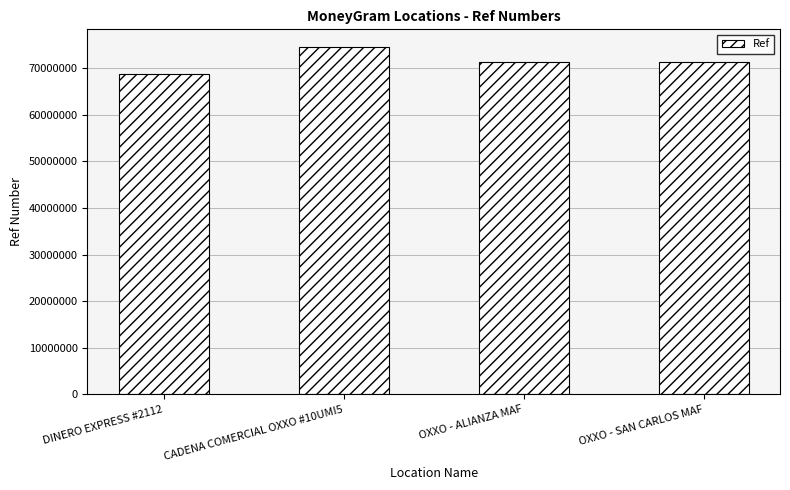

What is the label of the 2nd bar from the left?

CADENA COMERCIAL OXXO #10UMI5